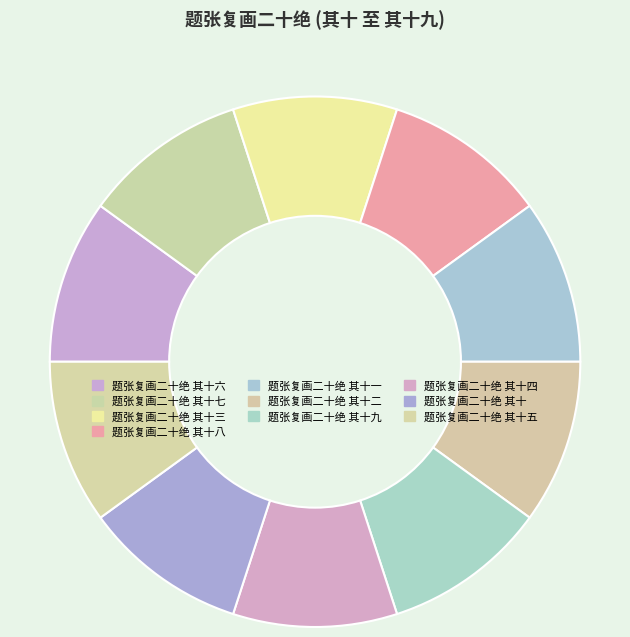

How many segments does this pie chart have?

10